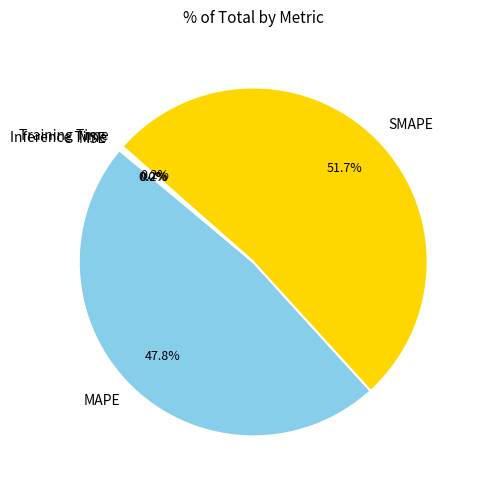

Which category has the biggest portion of the pie?

SMAPE